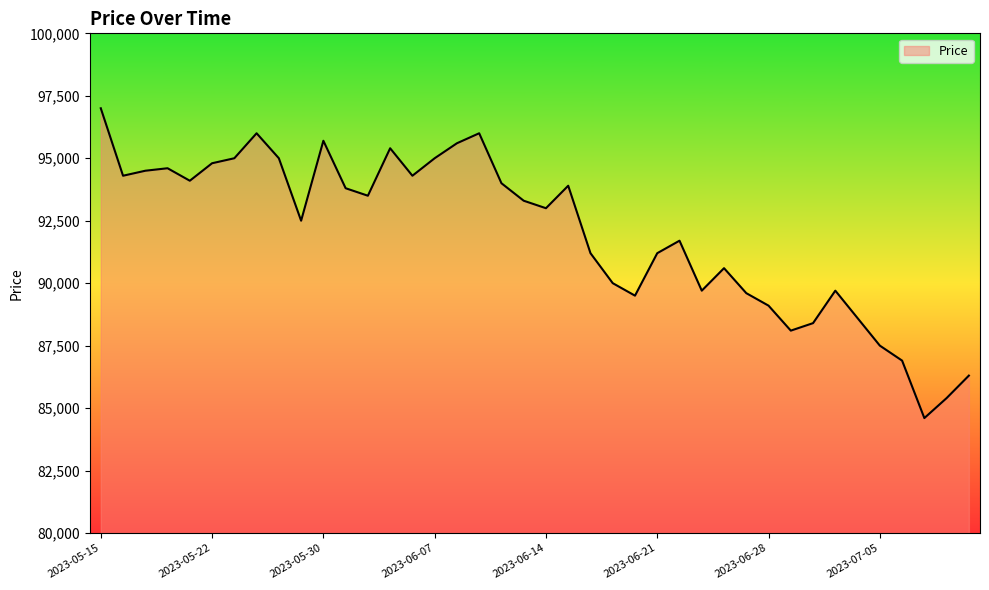

What is the smallest value displayed?

84600